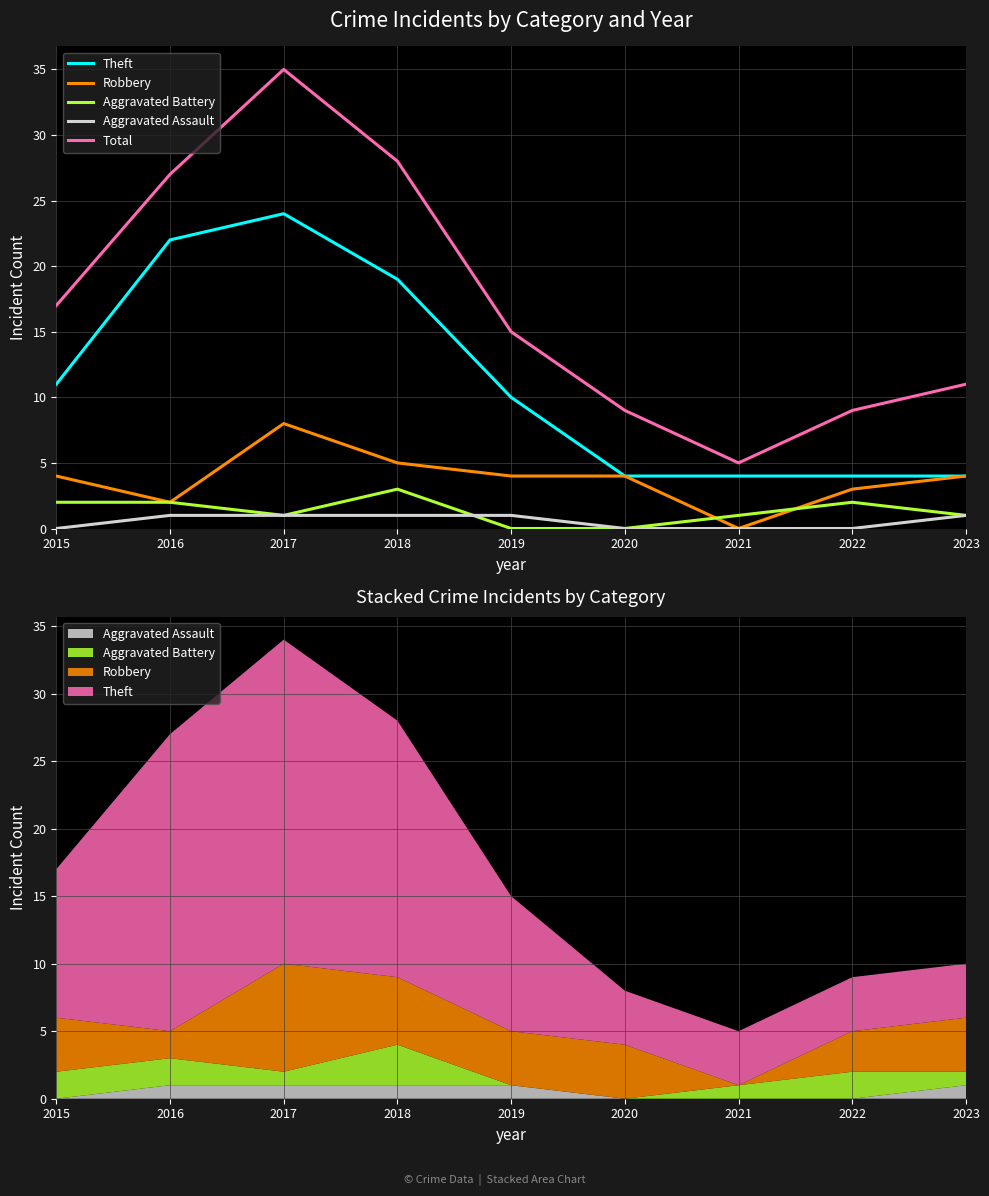

Does the chart display data point markers on the line(s)?

No